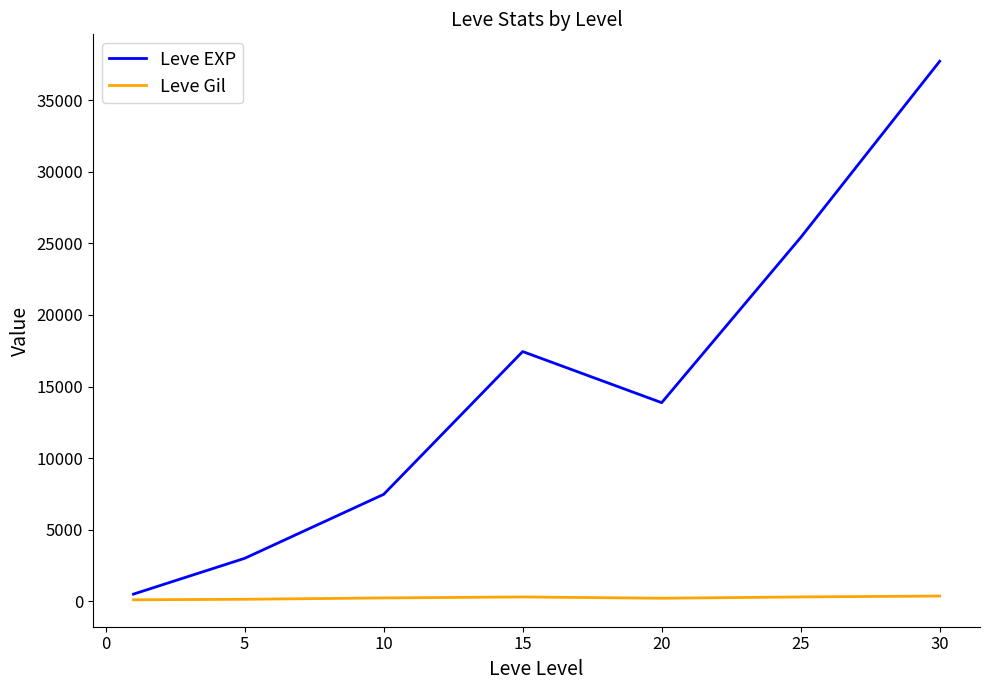

Which series has the widest spread of values?

Leve EXP